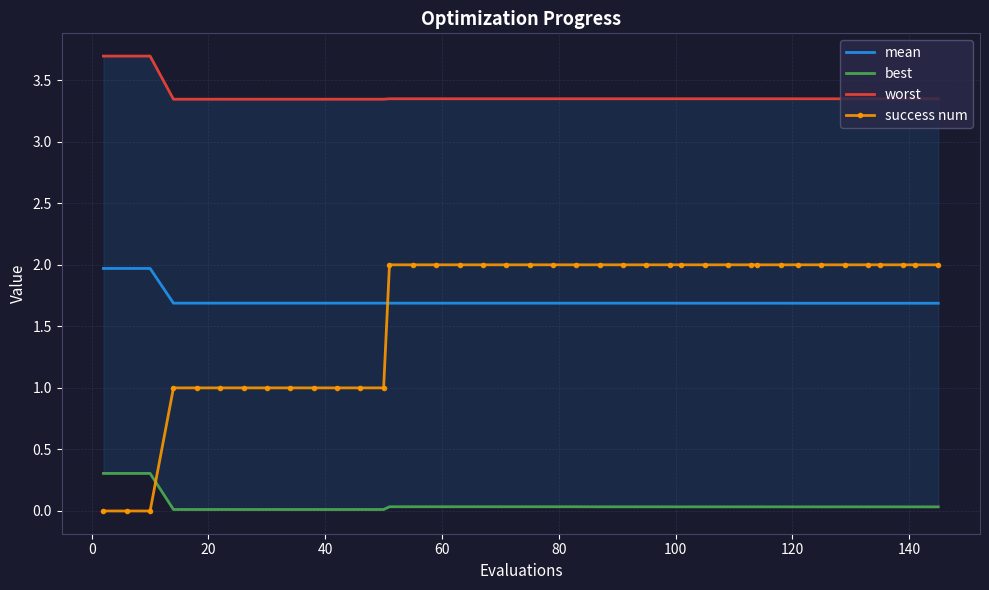

True or false: worst and mean intersect in this chart.

False